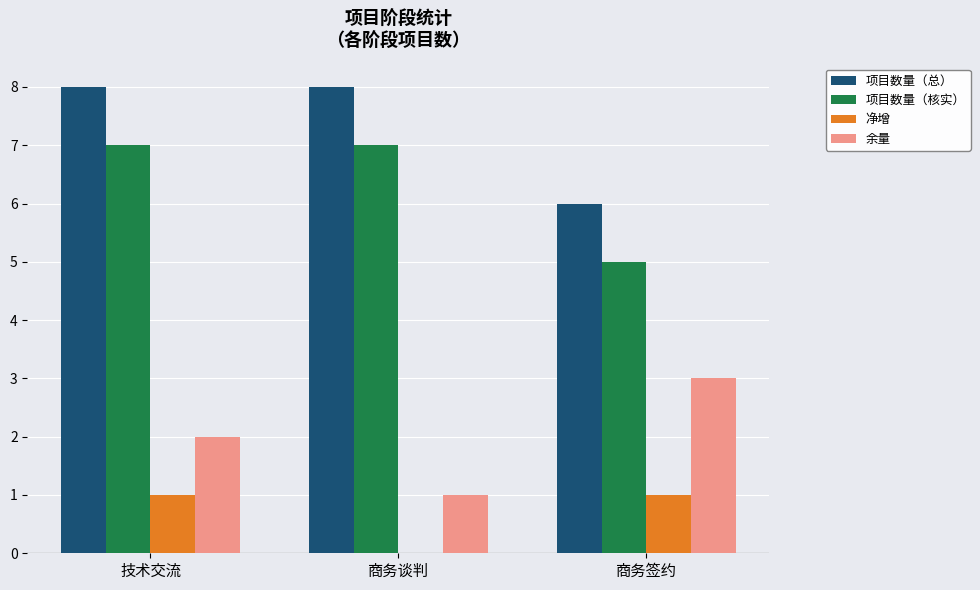

How many 项目数量（总） values are between 6 and 8?

3